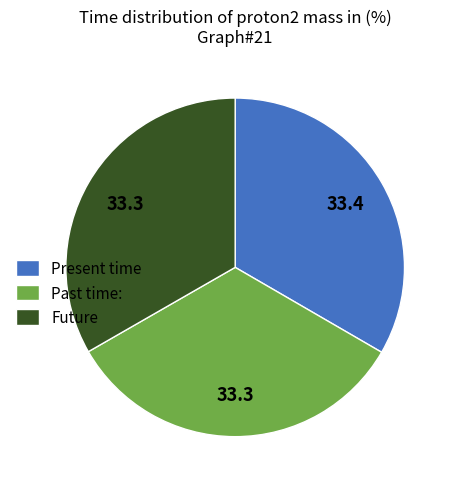

Is there a majority slice in this chart?

No